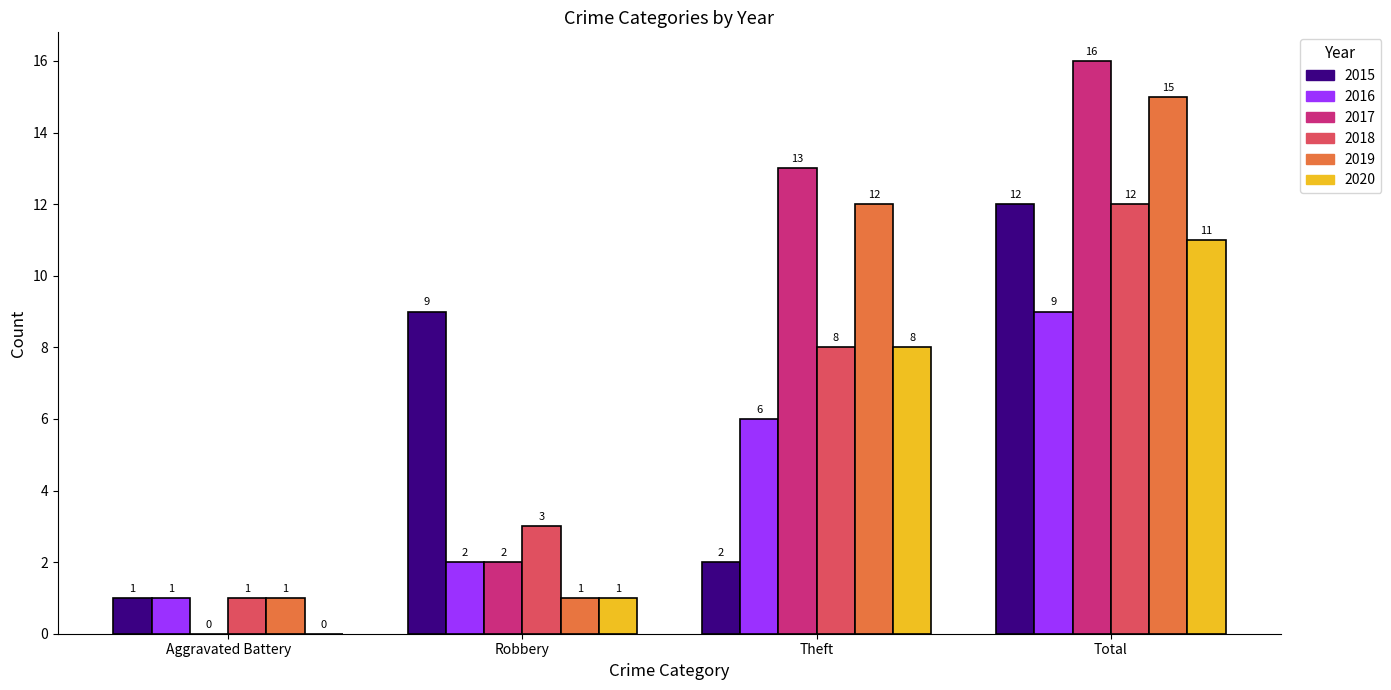

At which category is the sum across all series the highest?

Total